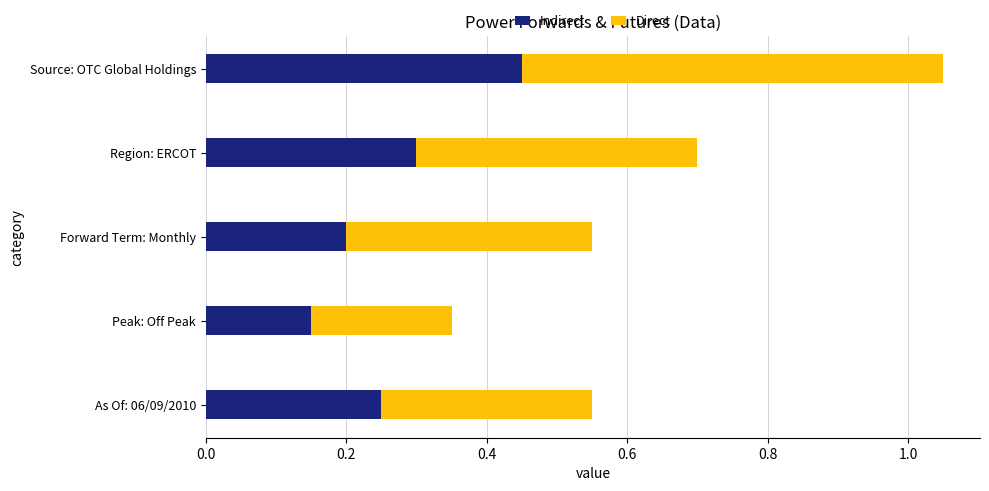

At which label is Indirect closest to 0?

Peak: Off Peak